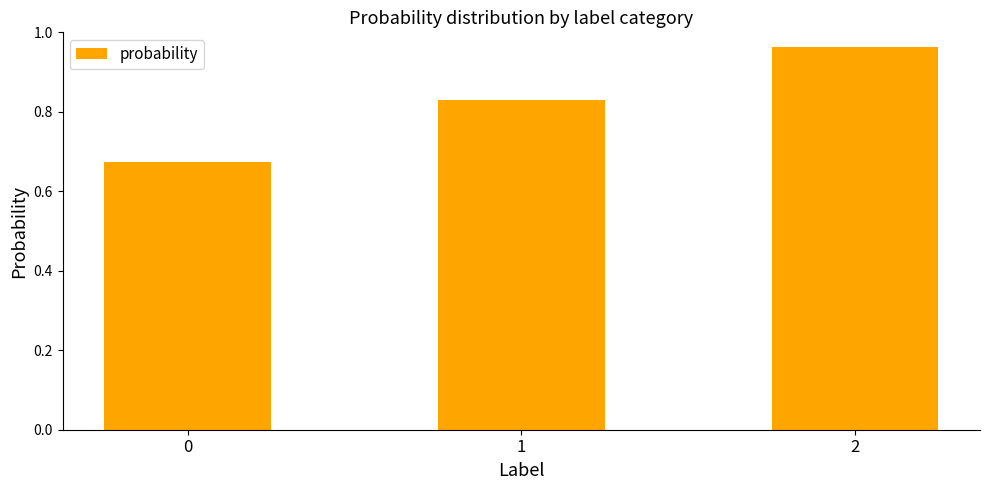

List the labels in order of value, smallest first.

0, 1, 2